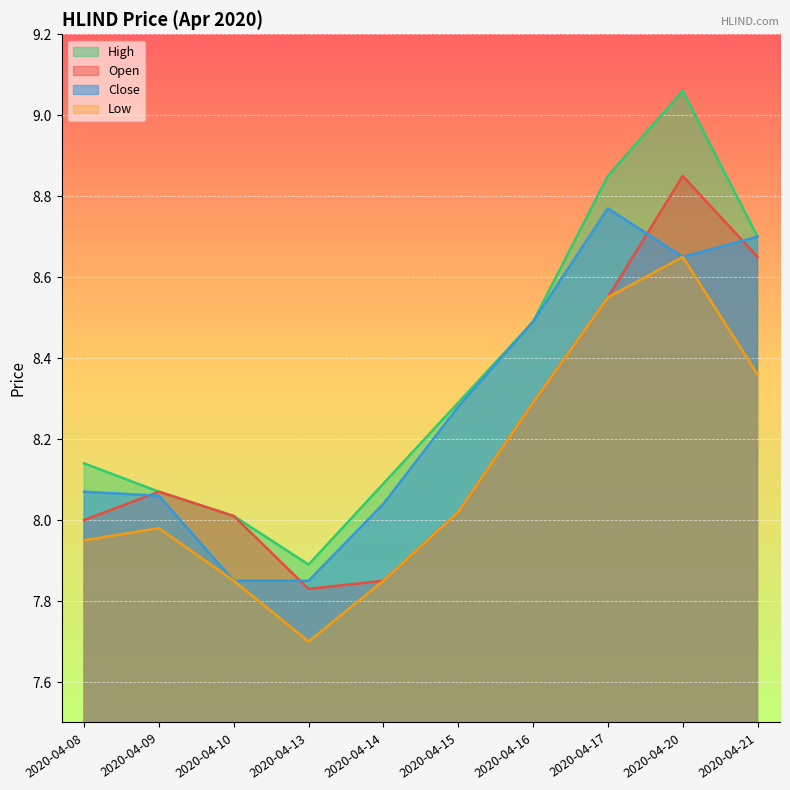

True or false: low and open cross at least once.

False